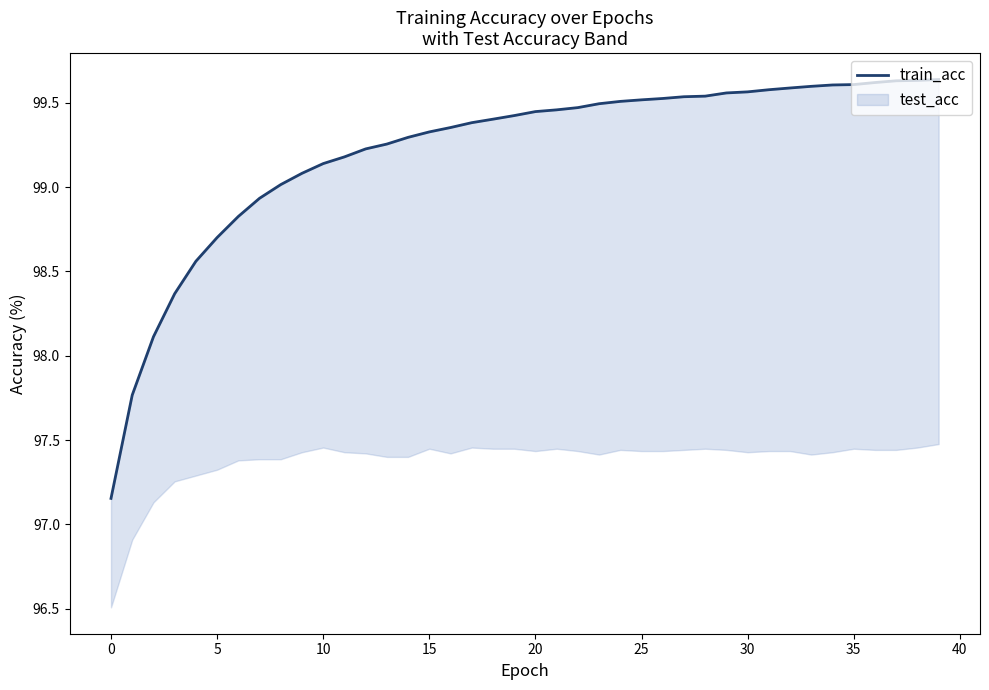

The value at 35 is 139.8. True or false?

False